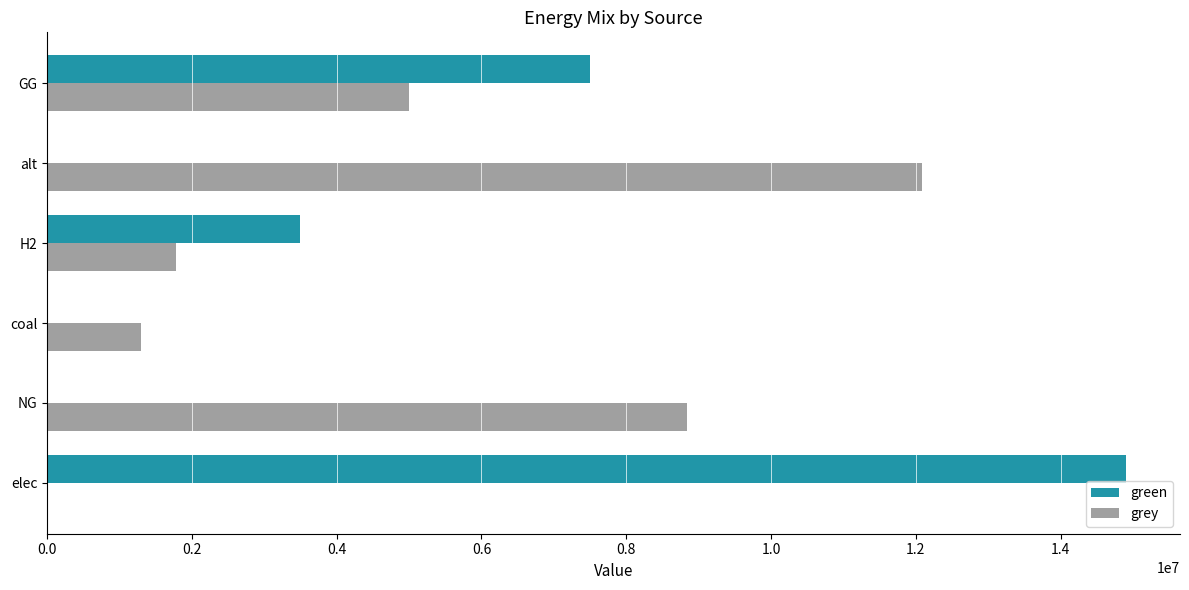

At which label is grey closest to 6041901?

GG